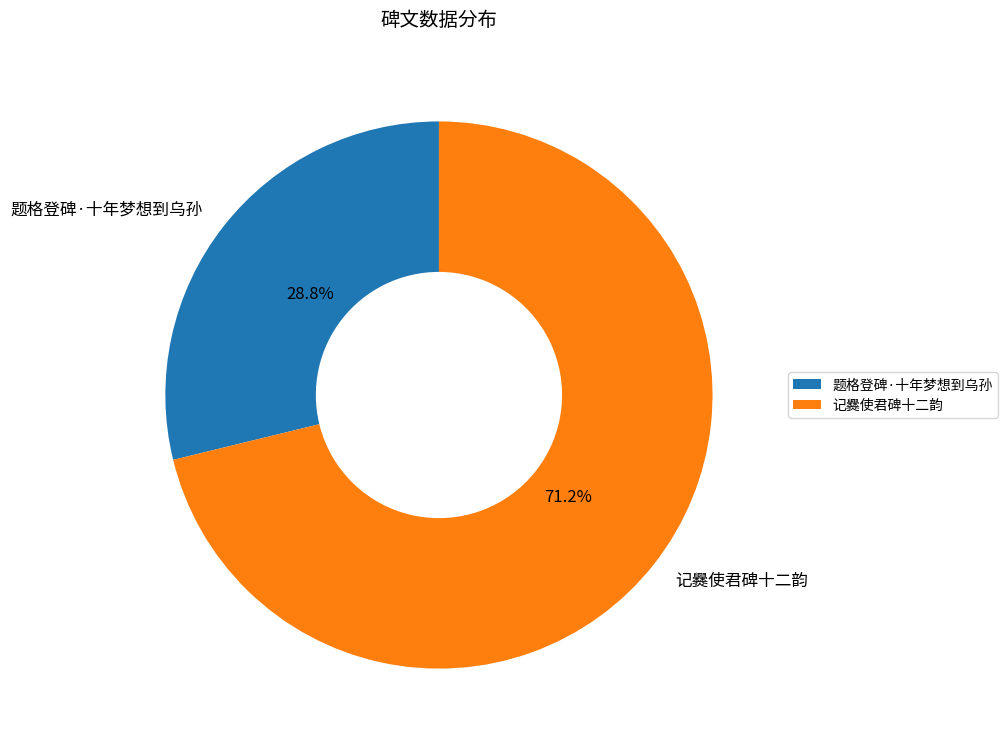

True or false: 题格登碑·十年梦想到乌孙 accounts for 23% of the total.

False